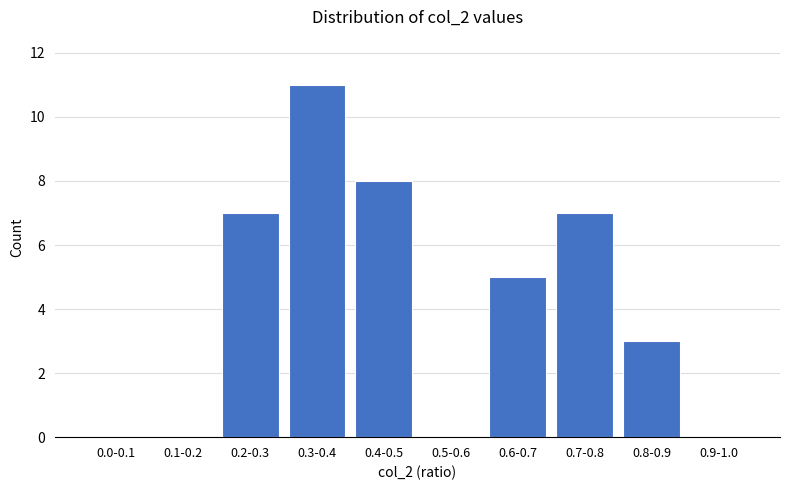

Reading left to right, extract all data points from this chart.

0.0-0.1=0	0.1-0.2=0	0.2-0.3=7	0.3-0.4=11	0.4-0.5=8	0.5-0.6=0	0.6-0.7=5	0.7-0.8=7	0.8-0.9=3	0.9-1.0=0